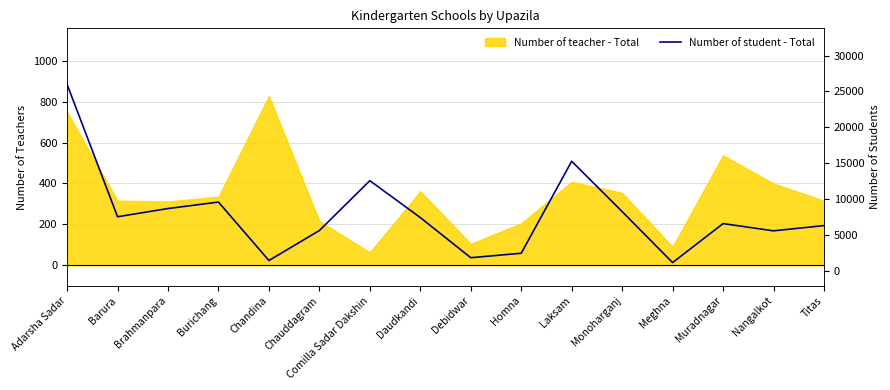

Between Brahmanpara and Meghna, which is larger?

Brahmanpara